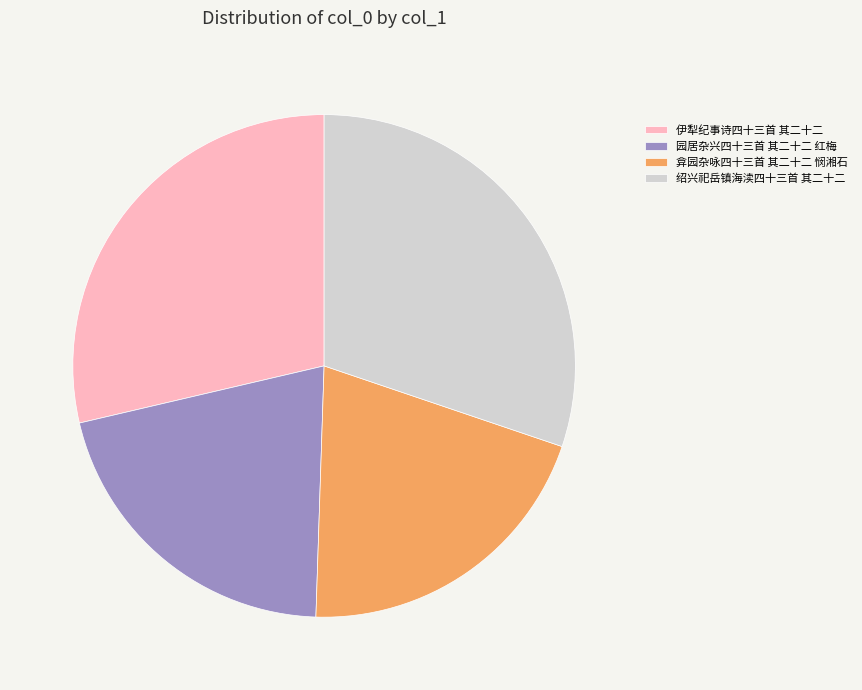

Is the sum of 绍兴祀岳镇海渎四十三首 其二十二 and 弇园杂咏四十三首 其二十二 悯湘石 greater than half?

Yes